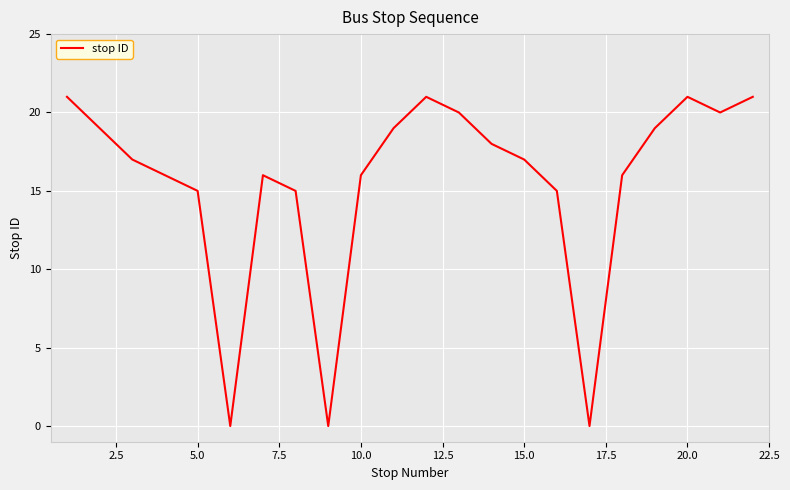

What is the greatest value displayed?

21